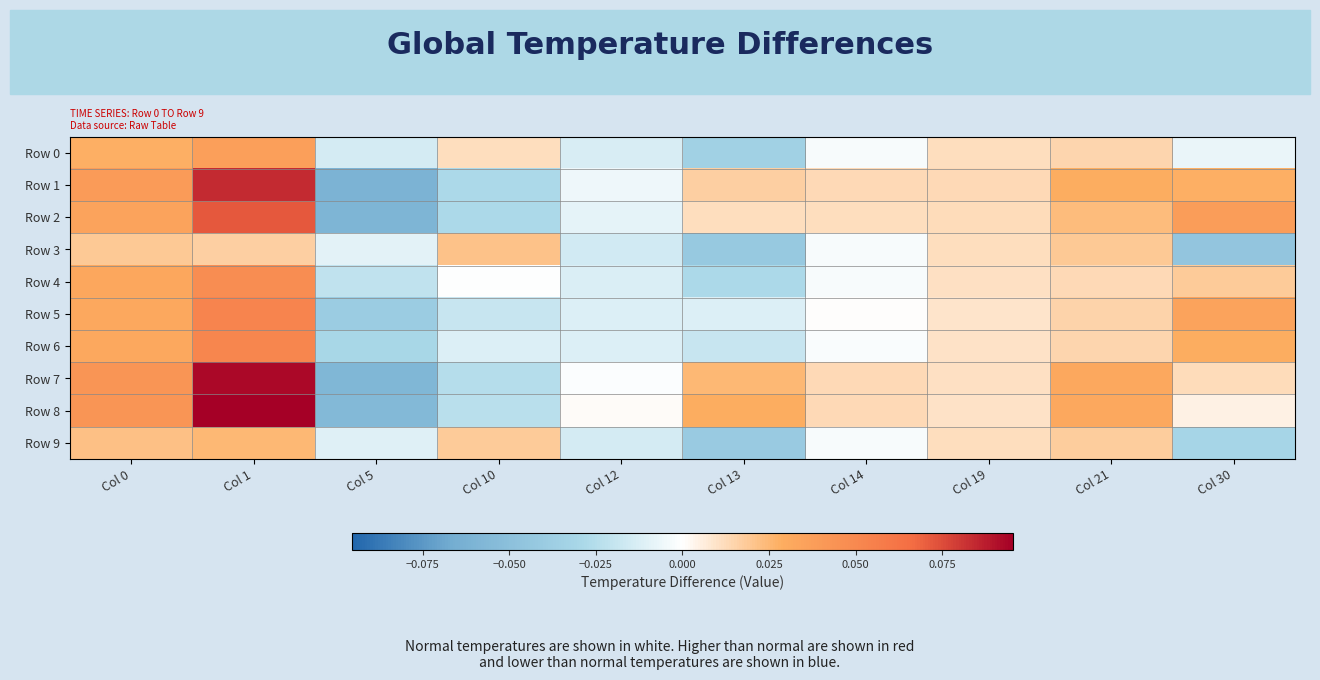

What is the spread (max minus min) of values at Col 13?

0.1